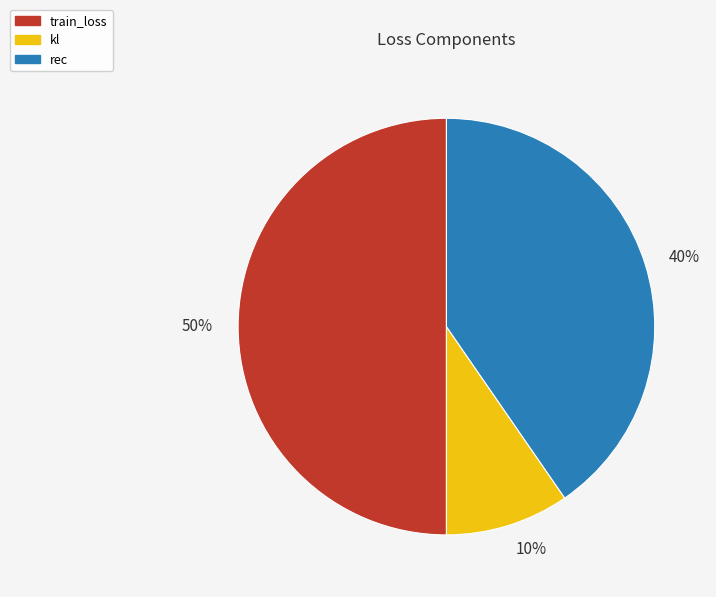

The 40% slice represents 28% of the pie. True or false?

False